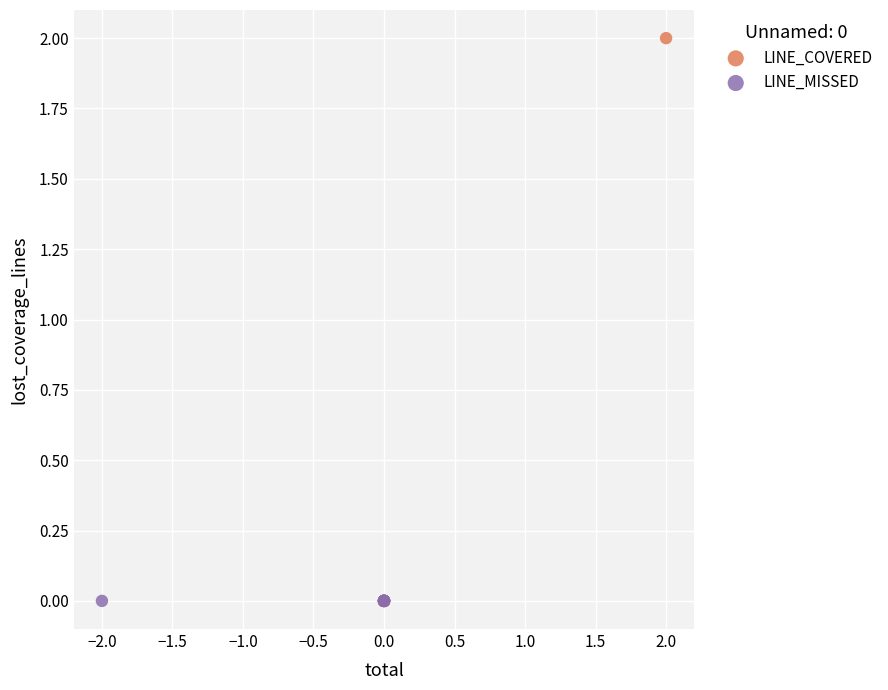

Which series contains the highest Y value?

LINE_COVERED